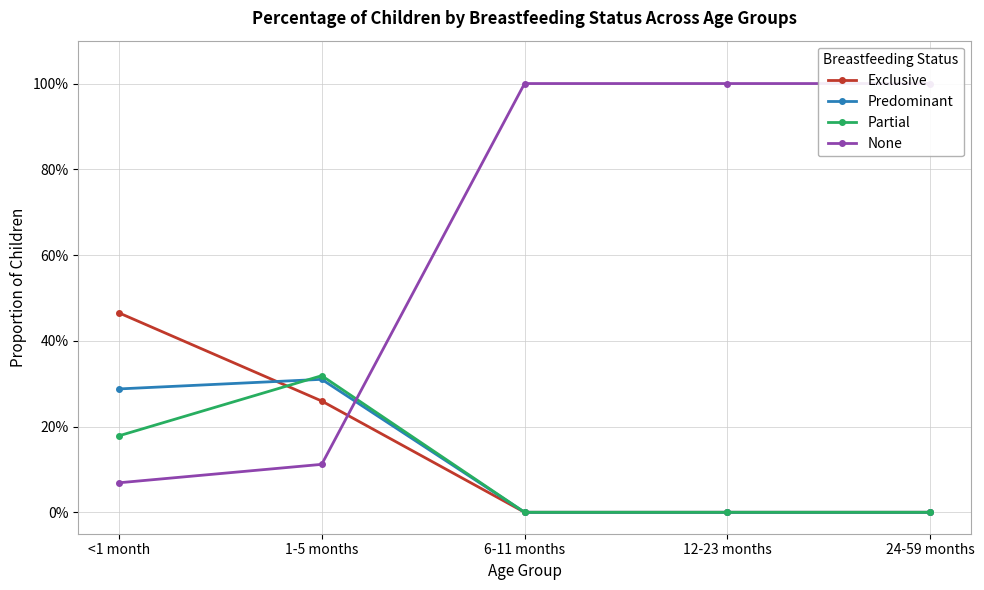

Count the number of categories in the chart.

5